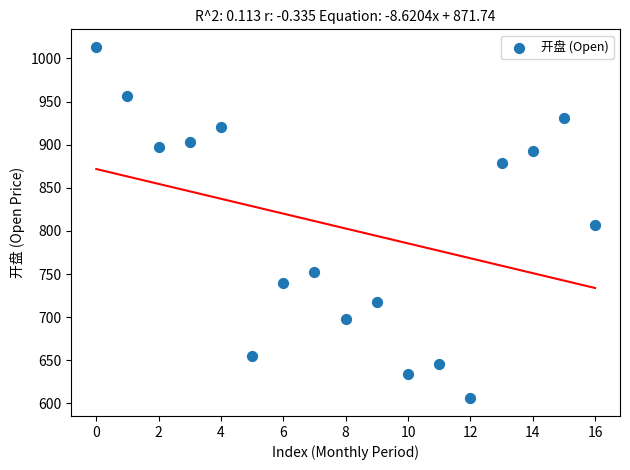

What is the range of Y values (max minus min)?

407.5